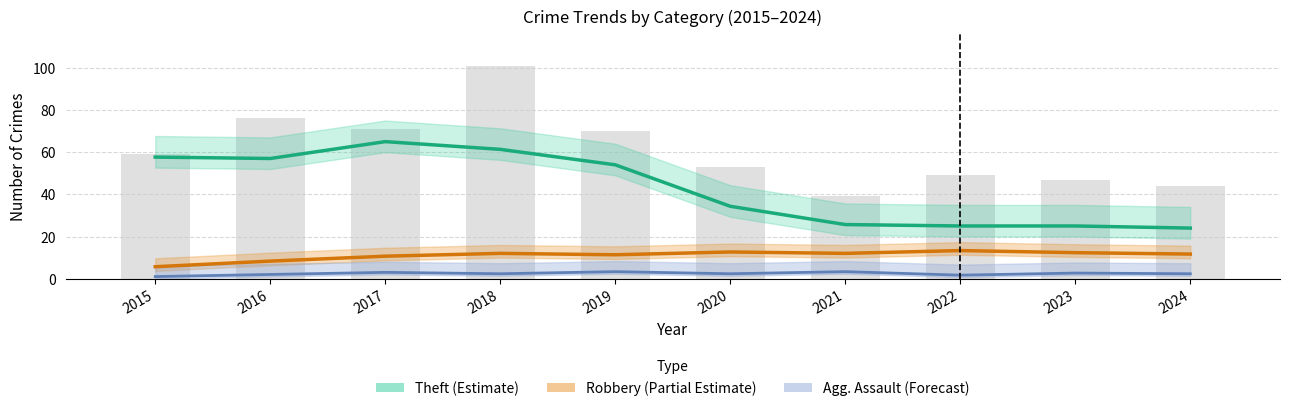

What are all the series names shown in the legend?

Theft (Estimate), Robbery (Partial Estimate), Agg. Assault (Forecast)